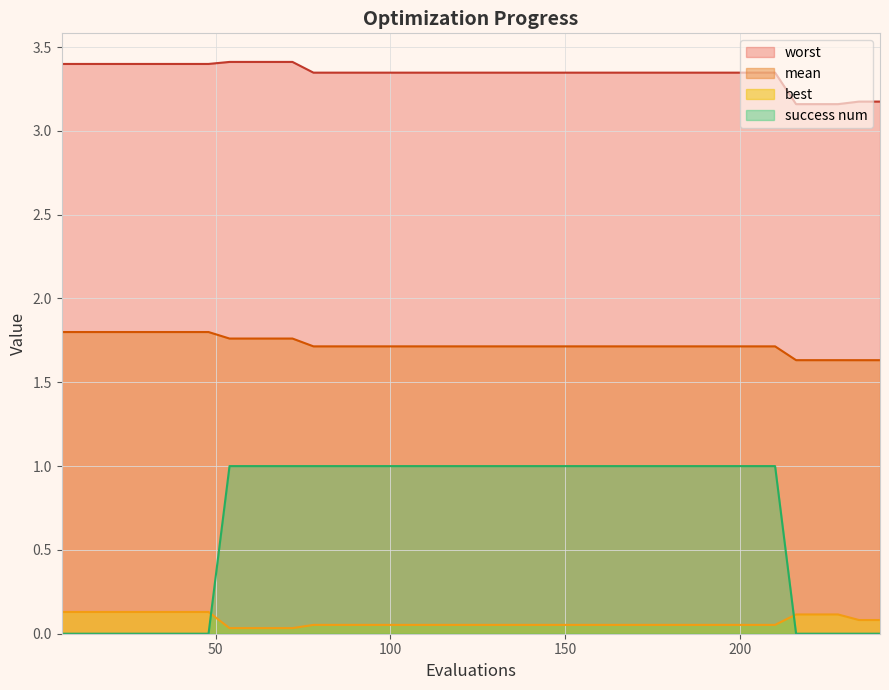

How many series are shown in this chart?

4